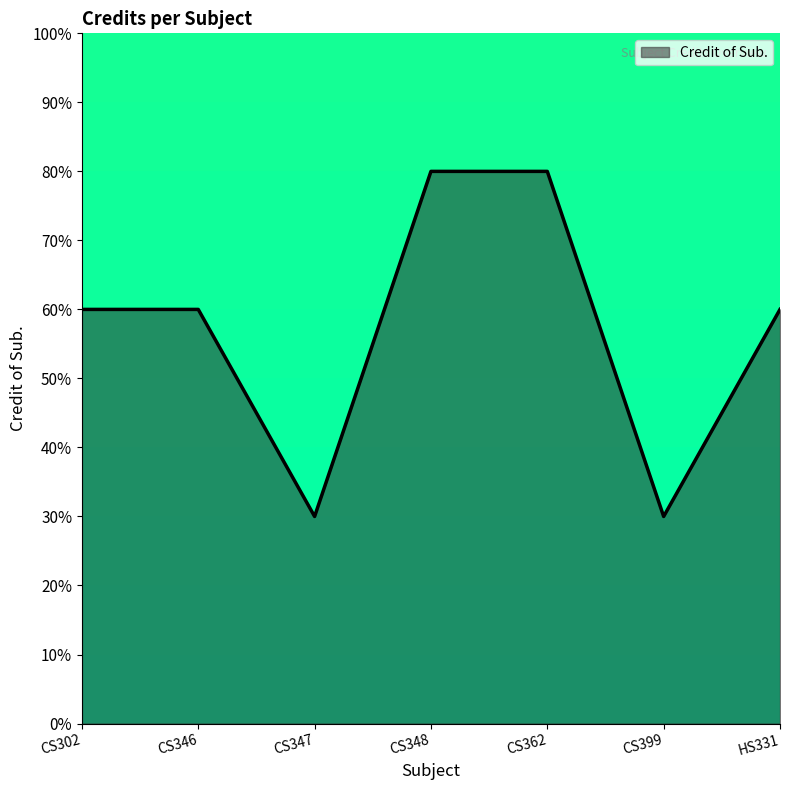

What position from the left is CS362?

5